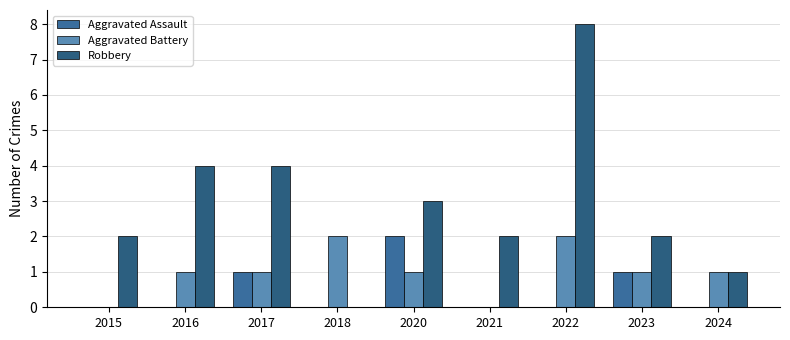

How many data points does each series have?

9